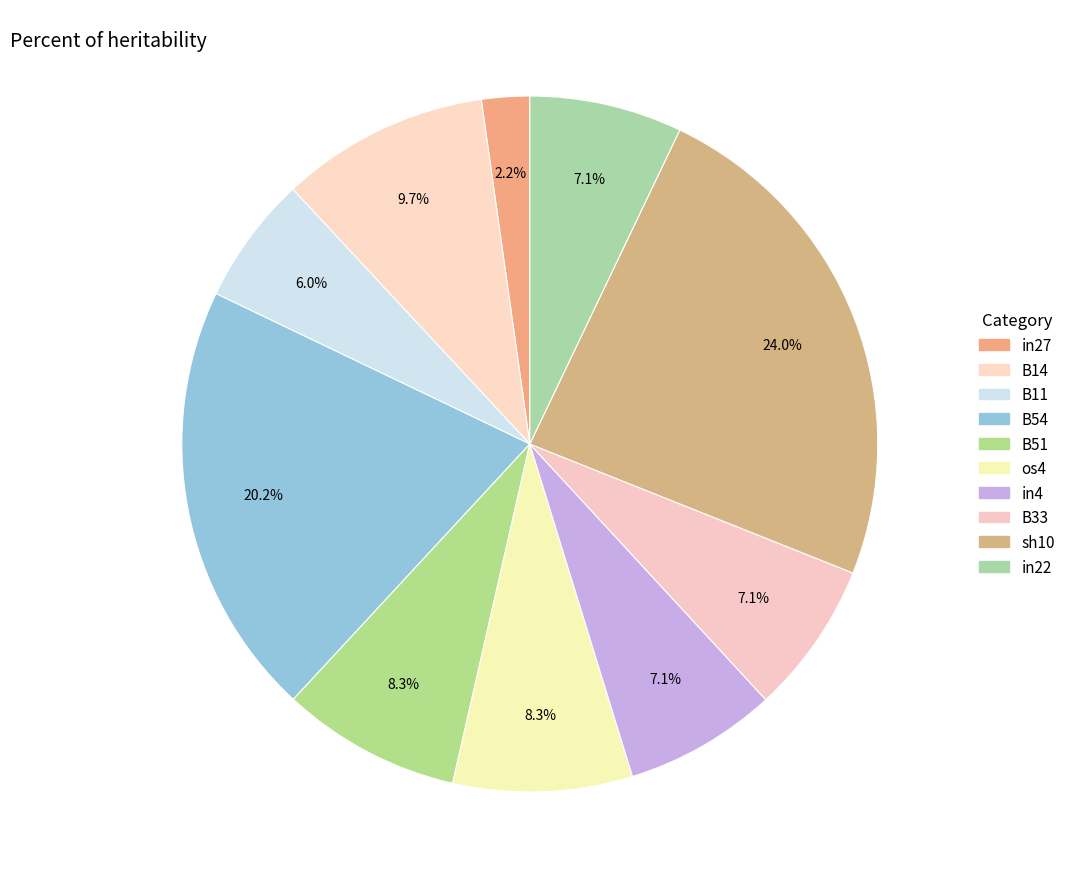

Which slice is the smallest?

in27